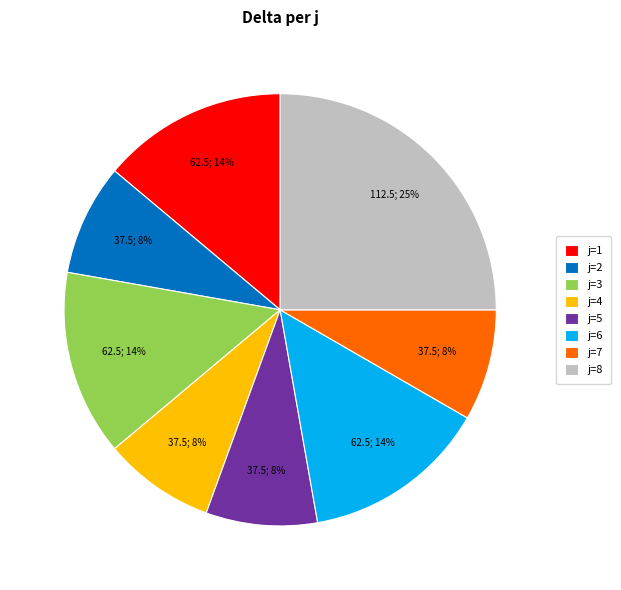

How many slices are in this pie chart?

8